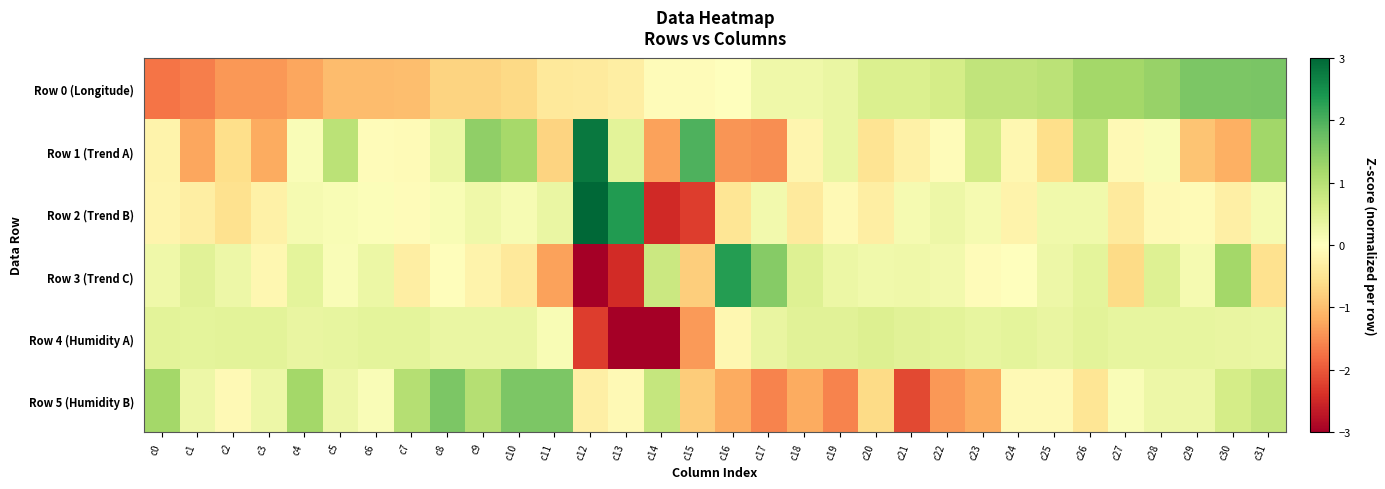

At c8, list the series in order from largest to smallest.

Row 5 (Humidity B), Row 4 (Humidity A), Row 1 (Trend A), Row 2 (Trend B), Row 3 (Trend C), Row 0 (Longitude)